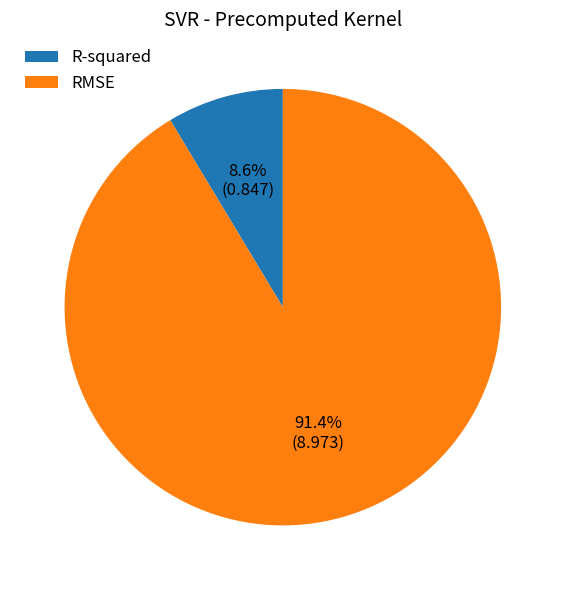

Rank the categories by value from highest to lowest.

RMSE, R-squared